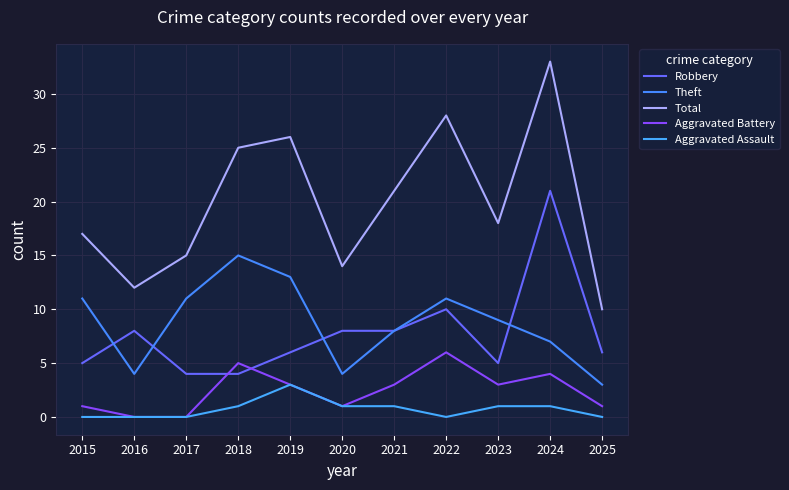

Where does the Theft series first go above 9?

2015